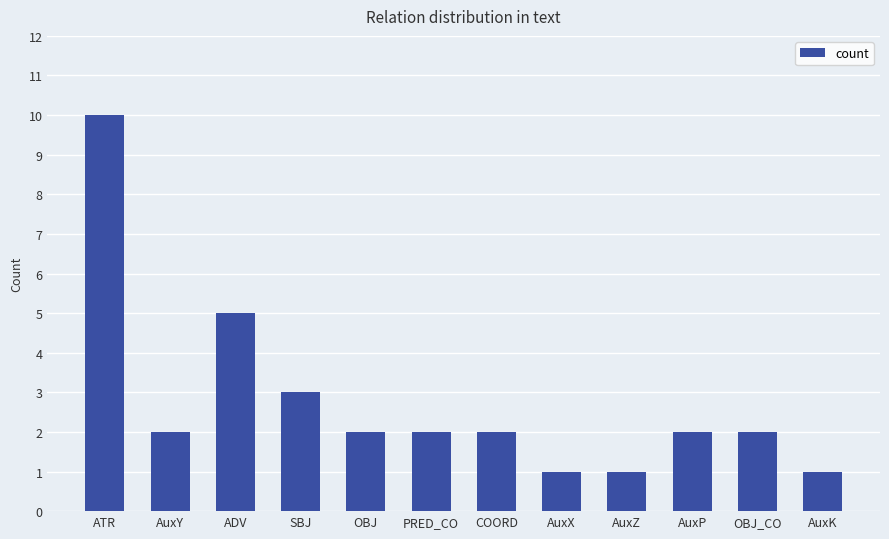

Reading left to right, what are all the values shown in this chart?

ATR=10	AuxY=2	ADV=5	SBJ=3	OBJ=2	PRED_CO=2	COORD=2	AuxX=1	AuxZ=1	AuxP=2	OBJ_CO=2	AuxK=1